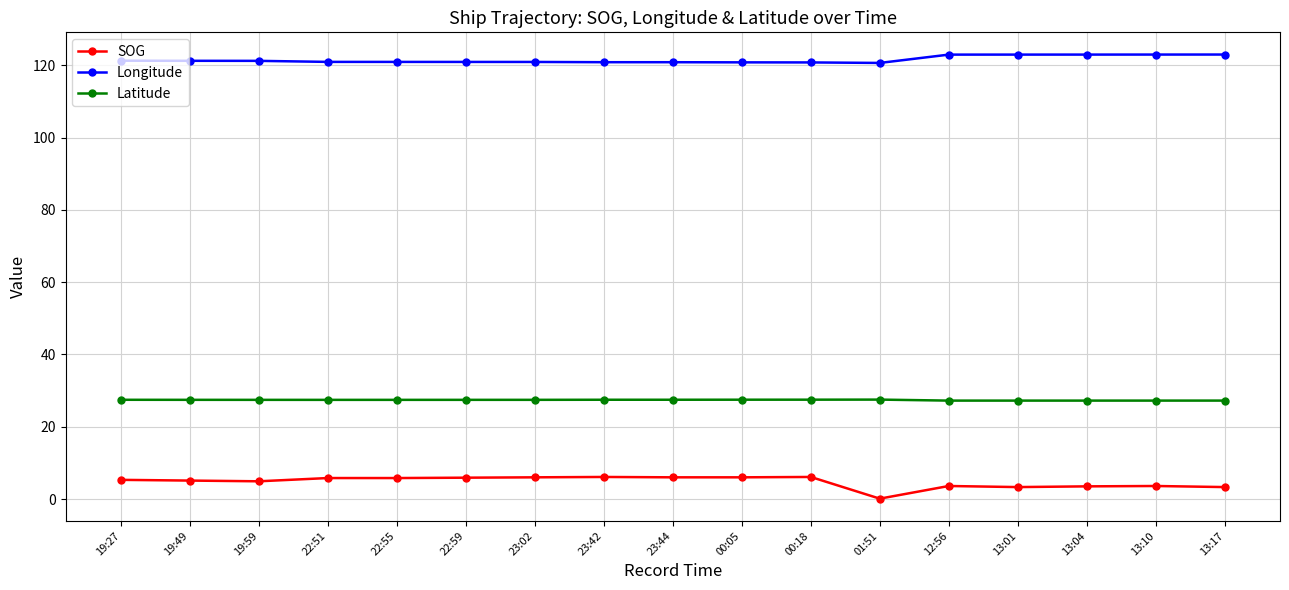

What is the difference between the highest and lowest values at 22:55?

115.1